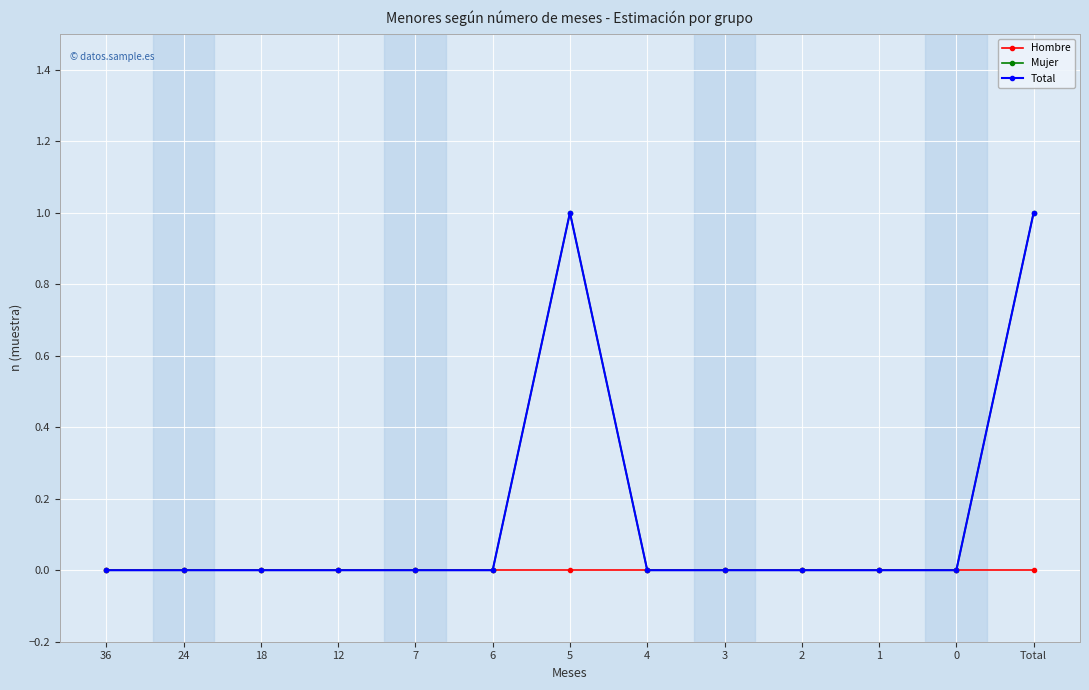

How many interior local peaks does the Mujer series have?

1